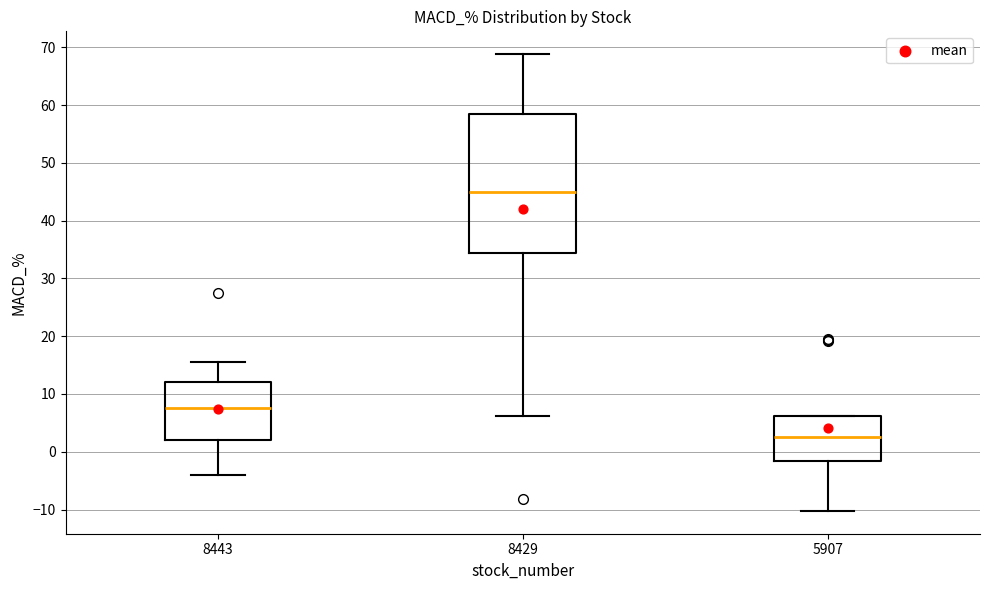

Which box's median line is the lowest?

5907